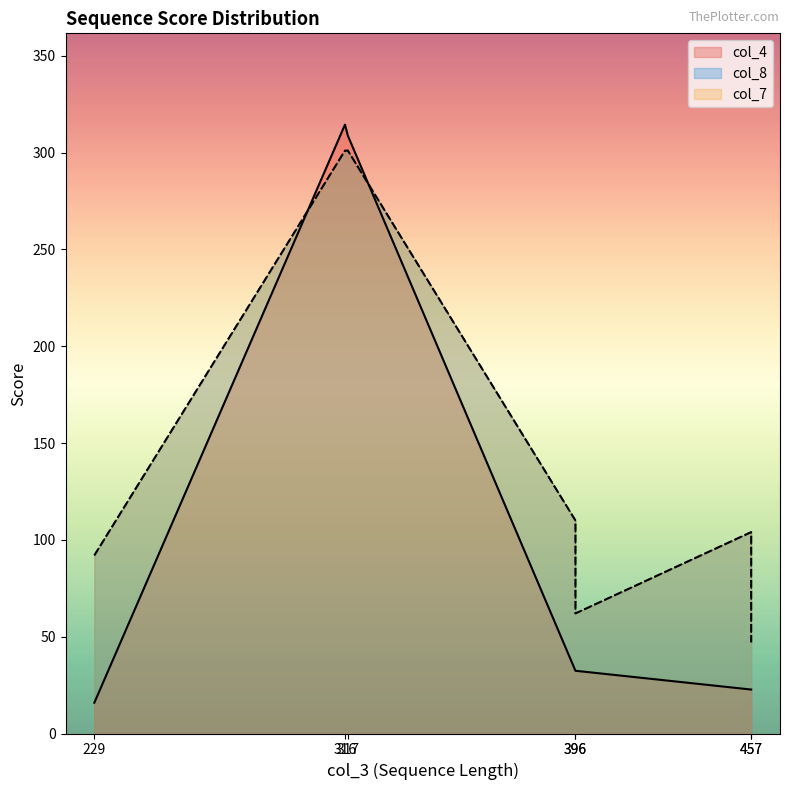

At how many categories does at least one series exceed 242?

2